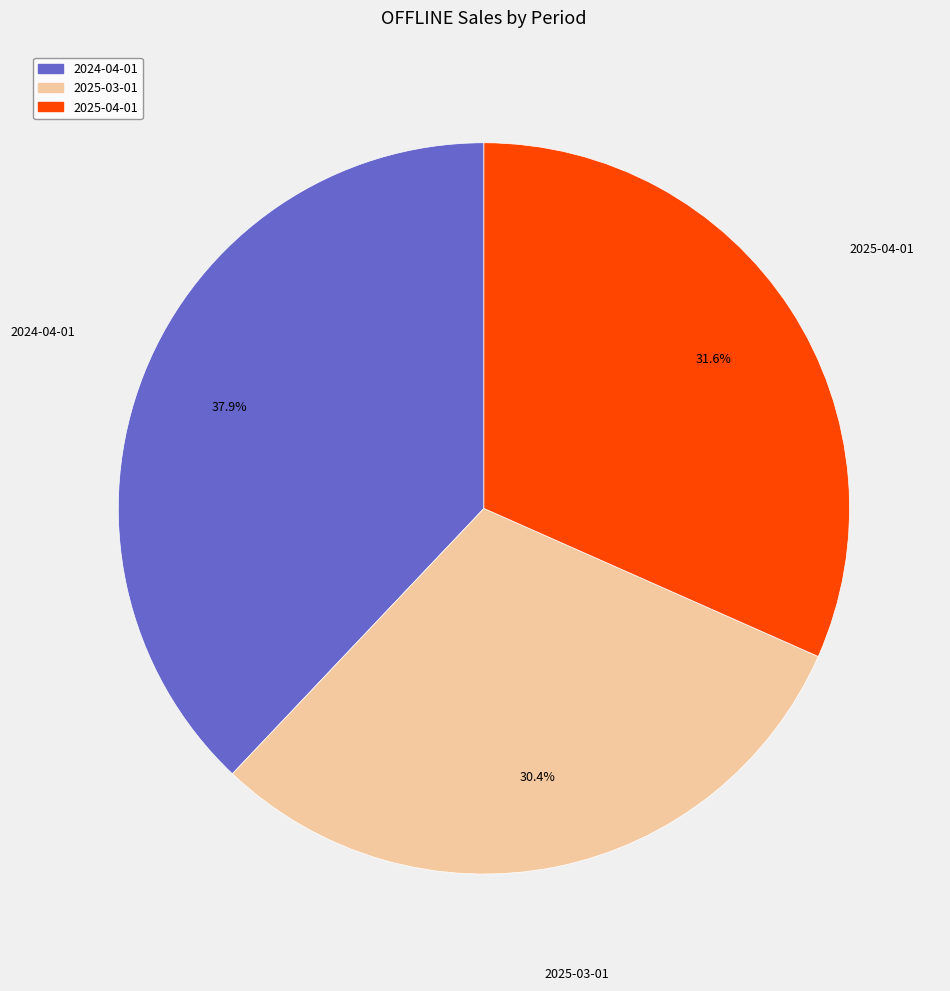

Which has a higher value, 2025-03-01 or 2025-04-01?

2025-04-01